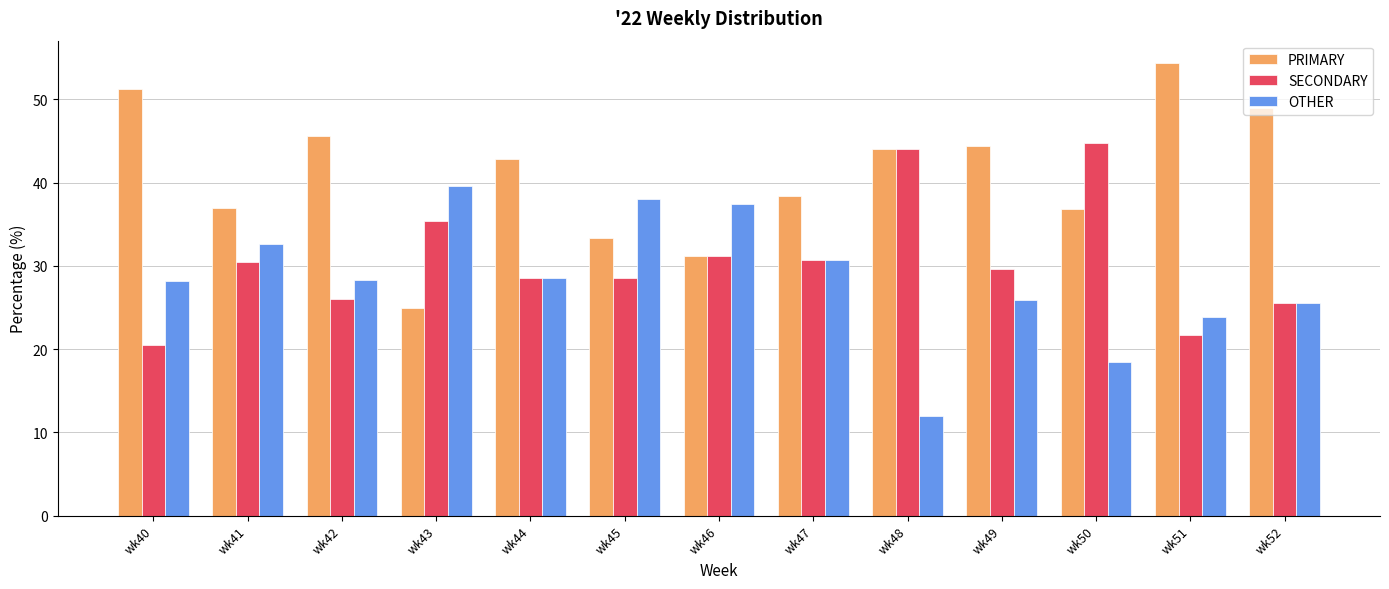

Which series changed the most between wk42 and wk50?

SECONDARY